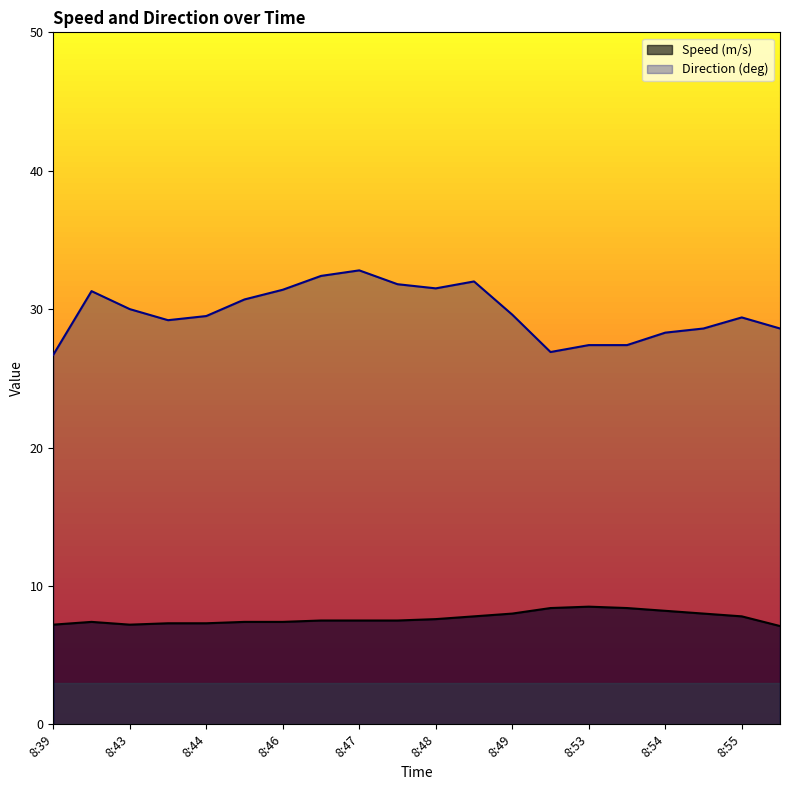

True or false: Direction (deg) and Speed (m/s) intersect in this chart.

False